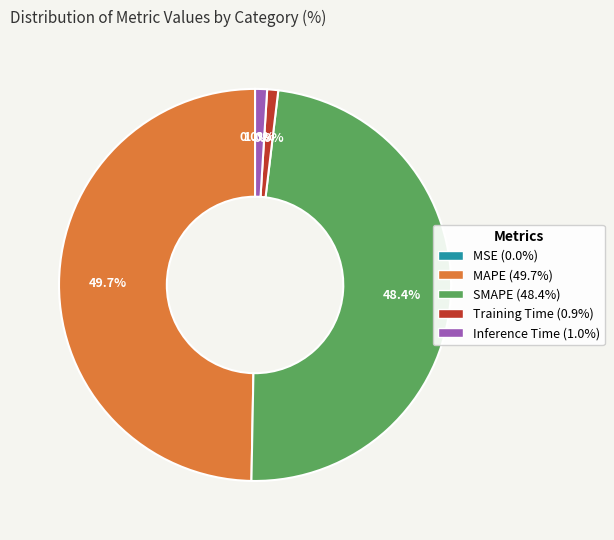

Which has a higher value, Inference Time or MAPE?

MAPE